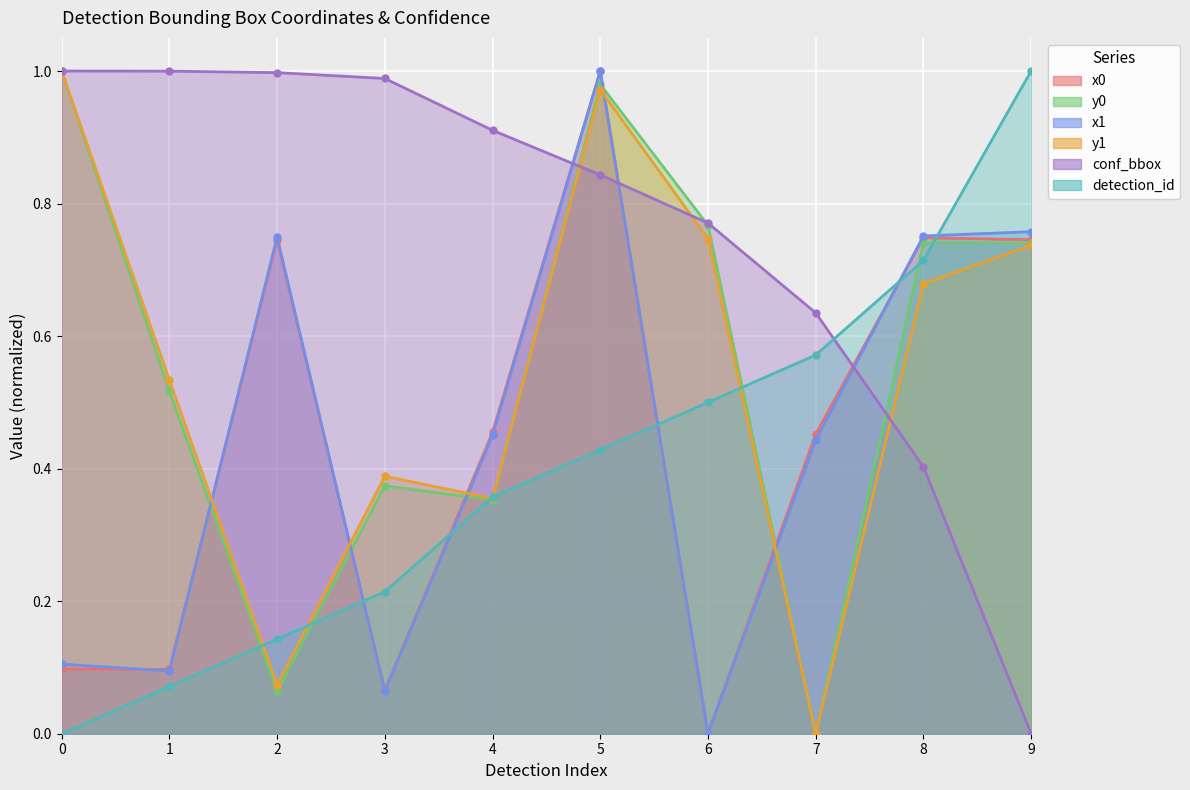

The value of y1 at 3 is 0.2. True or false?

False